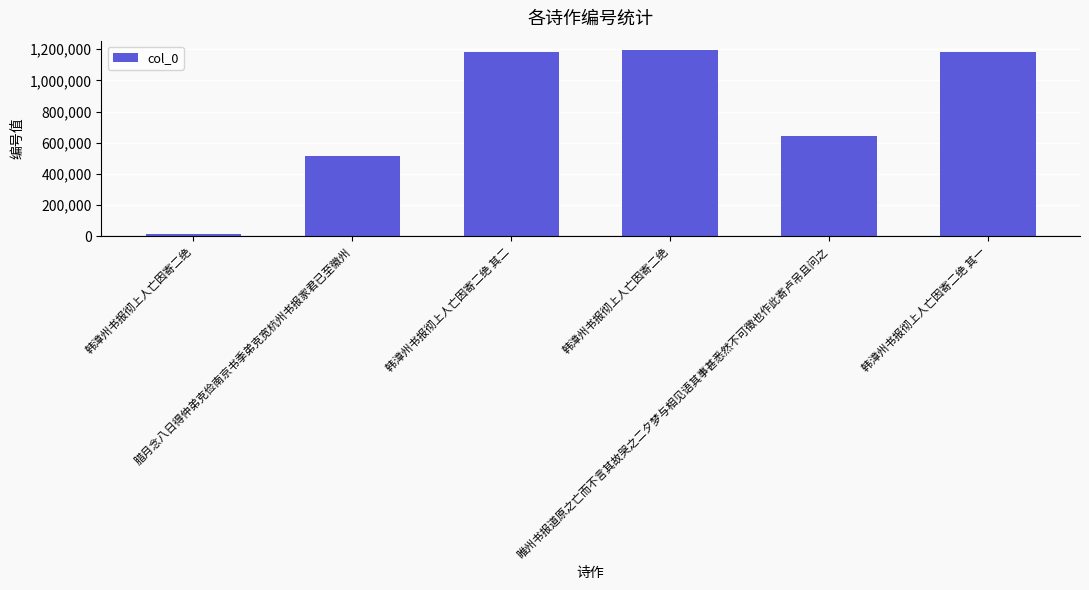

What is the maximum value shown in the chart?

1195112